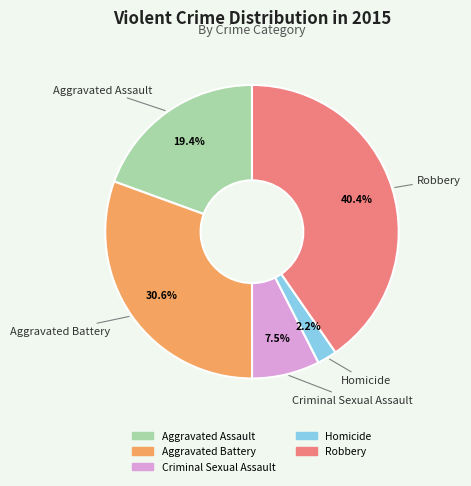

Between Aggravated Battery and Aggravated Assault, which is larger?

Aggravated Battery